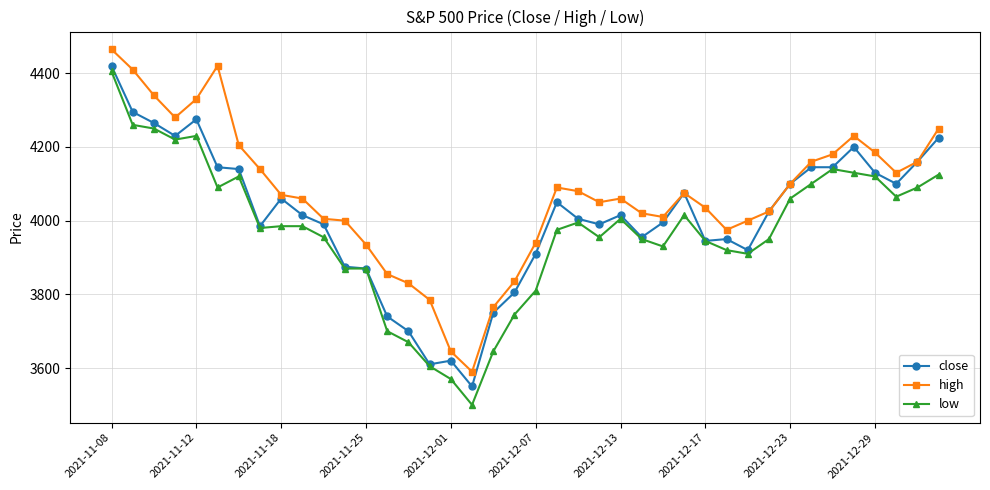

True or false: low has more than 2 points higher than both neighbors.

True